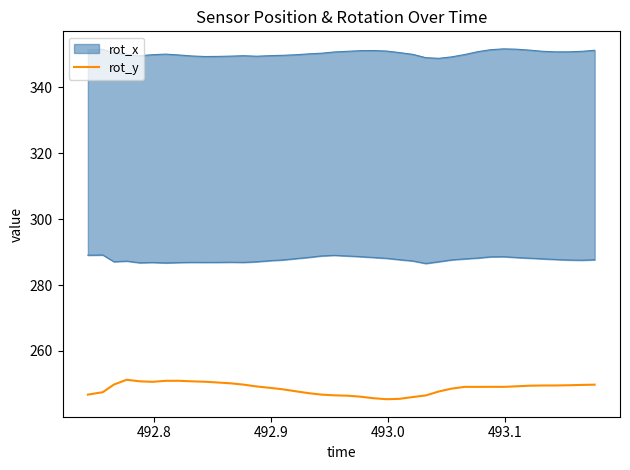

What is the highest value of the rot_y series?

251.3